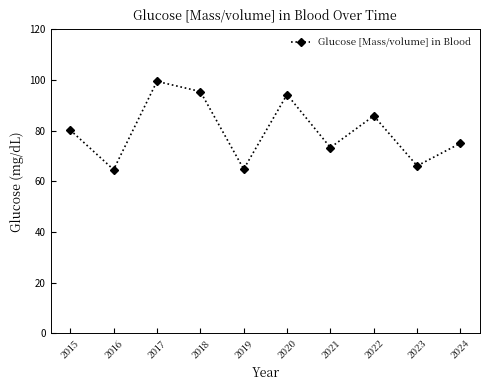

The value at 2022 is 85.8. True or false?

True